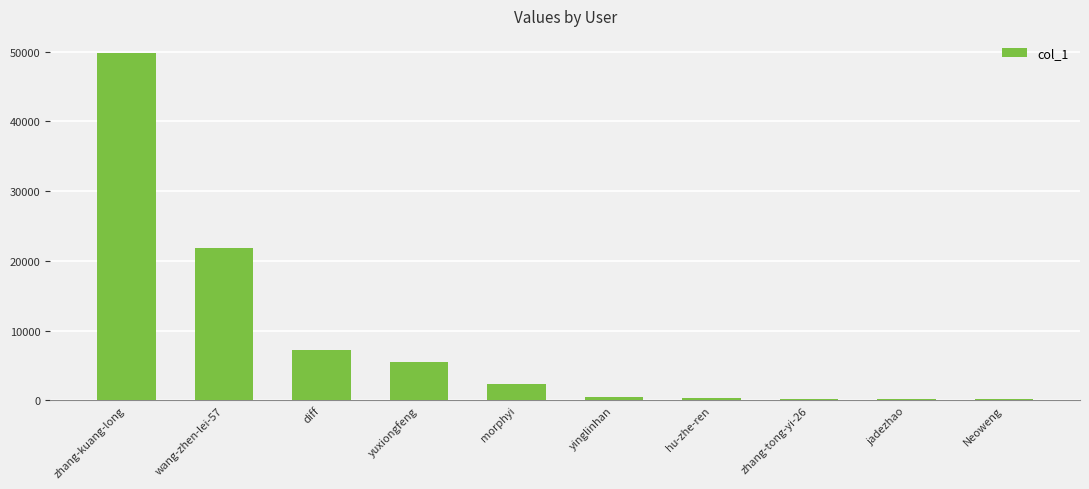

Where does the data first go above 2316?

zhang-kuang-long